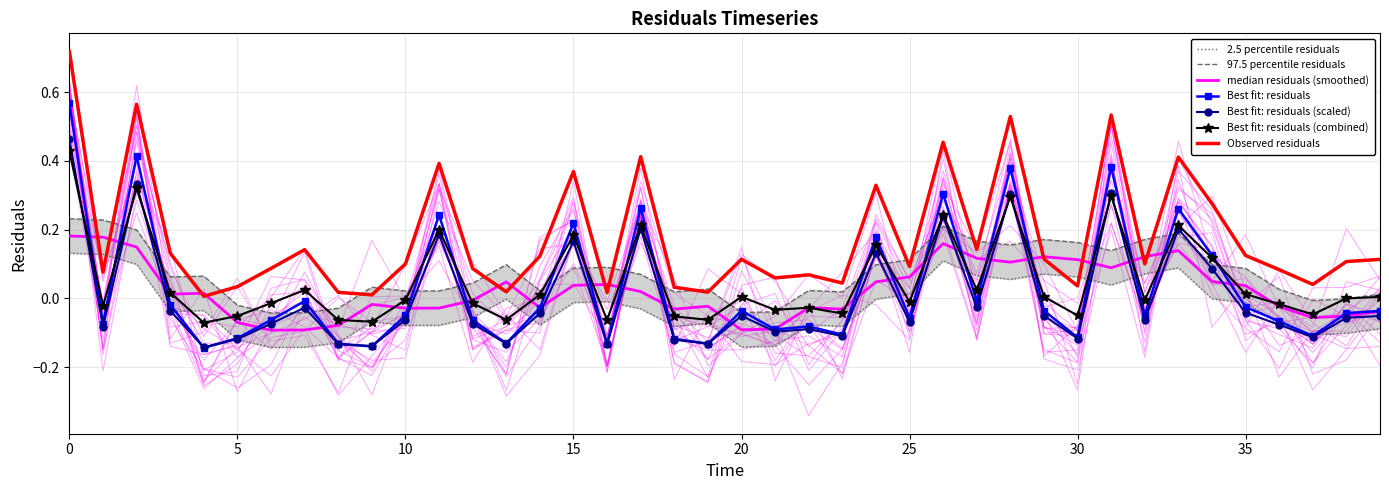

Reading left to right, list all the values displayed in this chart.

0.6	-0.1	0.4	-0.0	-0.1	-0.1	-0.1	-0.0	-0.1	-0.1	-0.0	0.2	-0.1	-0.1	-0.0	0.2	-0.1	0.3	-0.1	-0.1	-0.0	-0.1	-0.1	-0.1	0.2	-0.1	0.3	-0.0	0.4	-0.0	-0.1	0.4	-0.0	0.3	0.1	-0.0	-0.1	-0.1	-0.0	-0.0